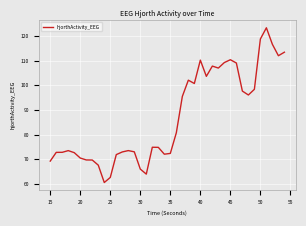

What is the minimum value shown in the chart?

60.6